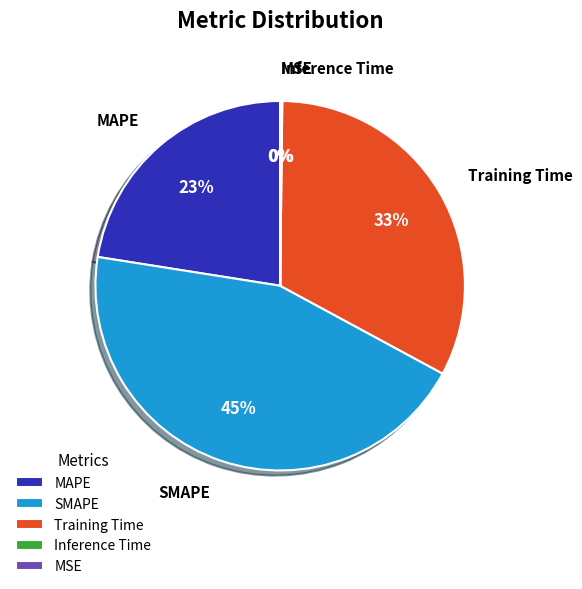

Is it true that Training Time is 47% of the pie?

False